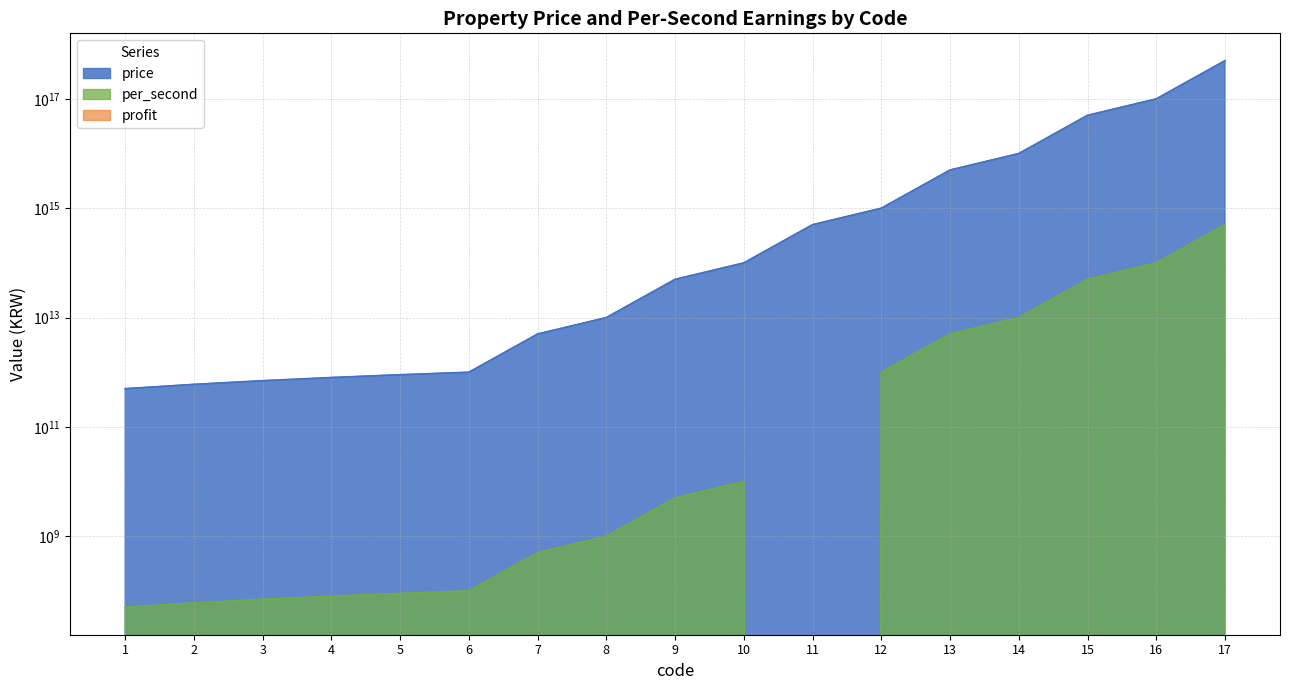

At which label does per_second reach its peak?

17